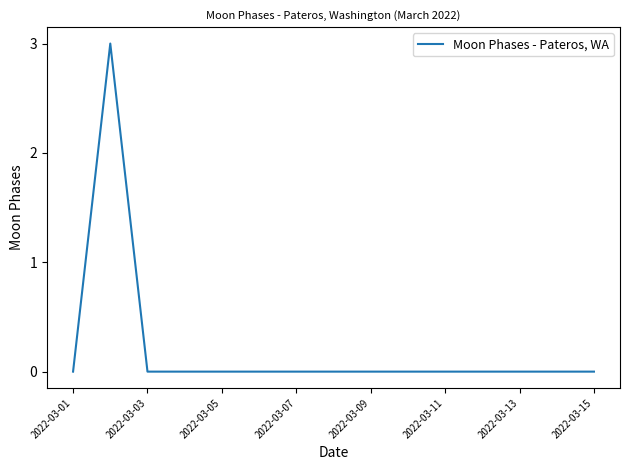

What is the maximum value shown in the chart?

3